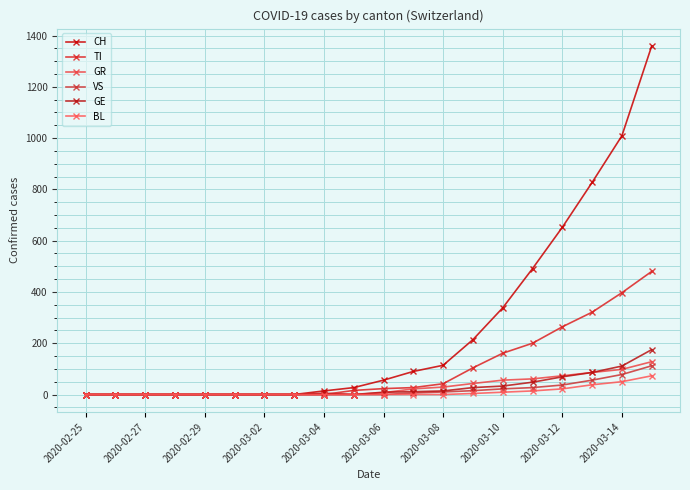

How many series are shown in this chart?

6